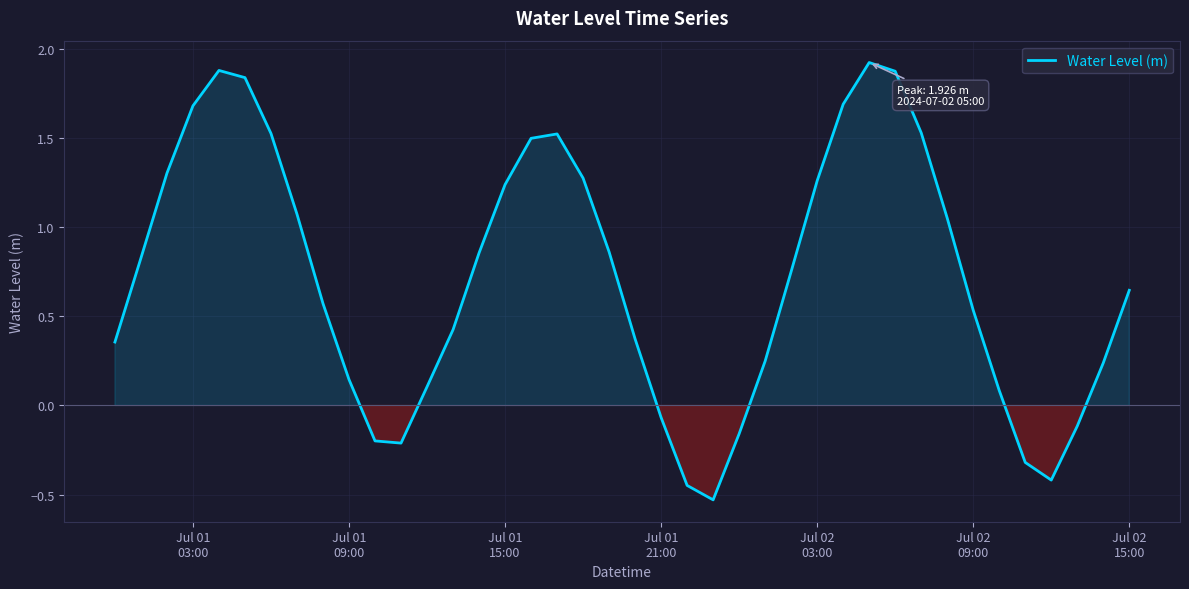

What is the difference between the maximum and minimum values?

2.5